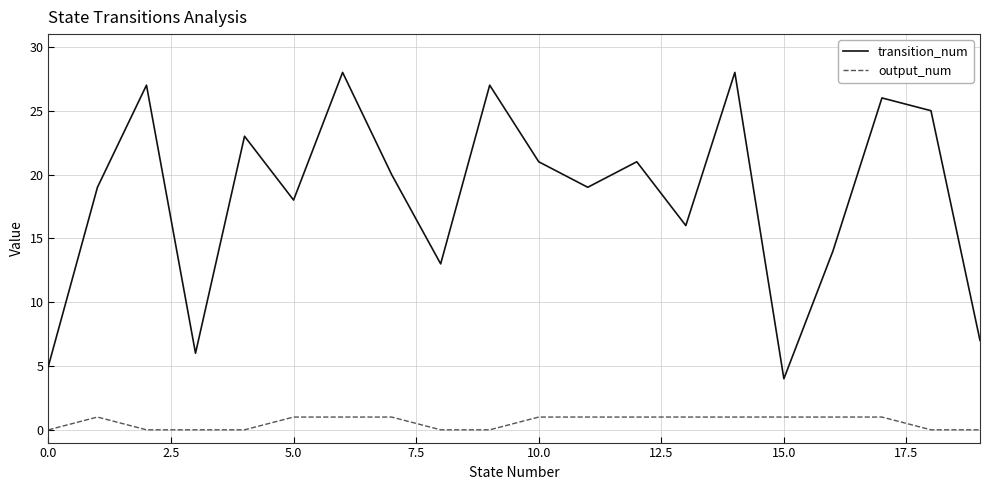

Rank the series by their average value, from highest to lowest.

transition_num, output_num